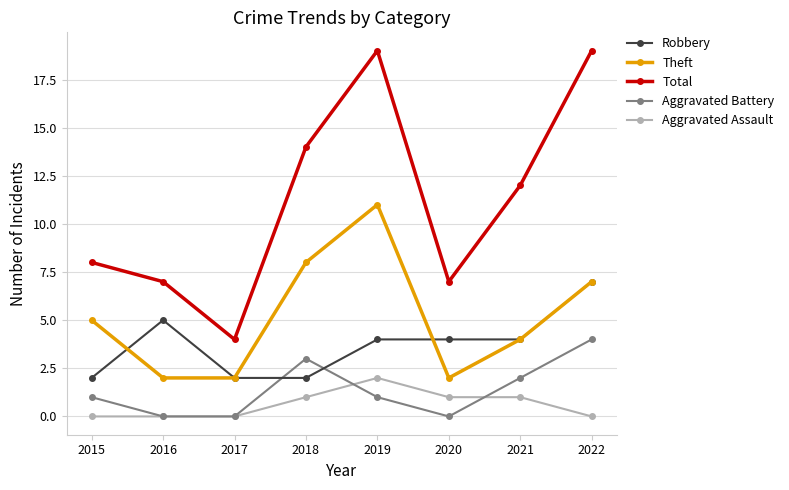

True or false: Total and Aggravated Assault cross at least once.

False